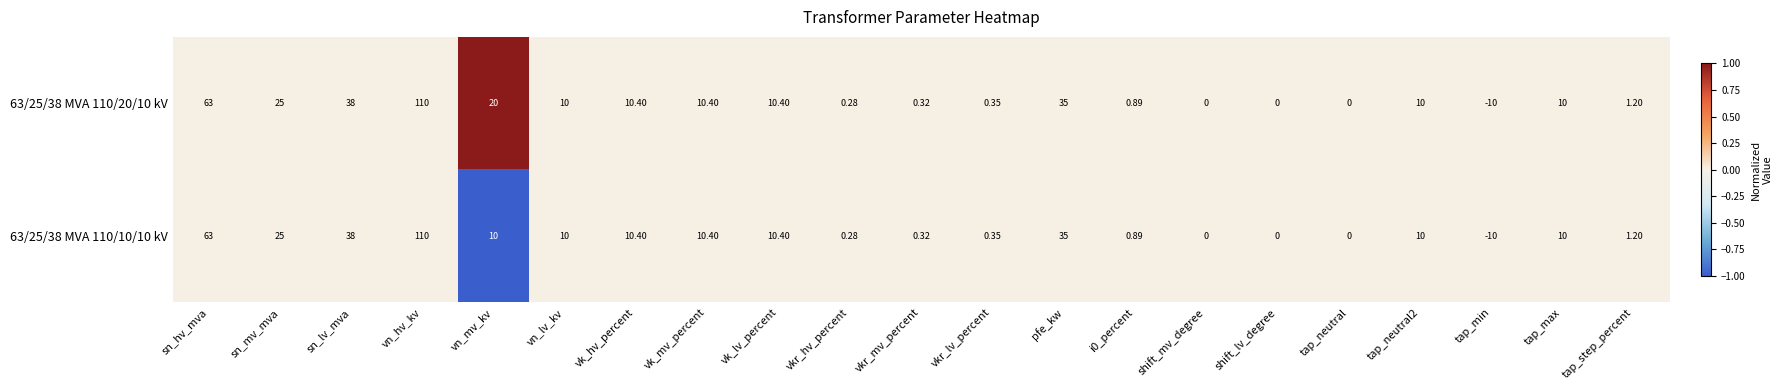

Where is 63/25/38 MVA 110/20/10 kV nearest to the value 50?

sn_lv_mva